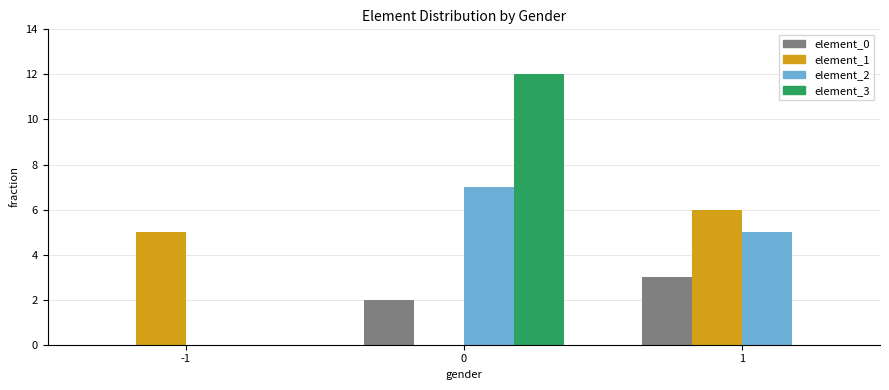

What is the maximum value shown in the chart?

12